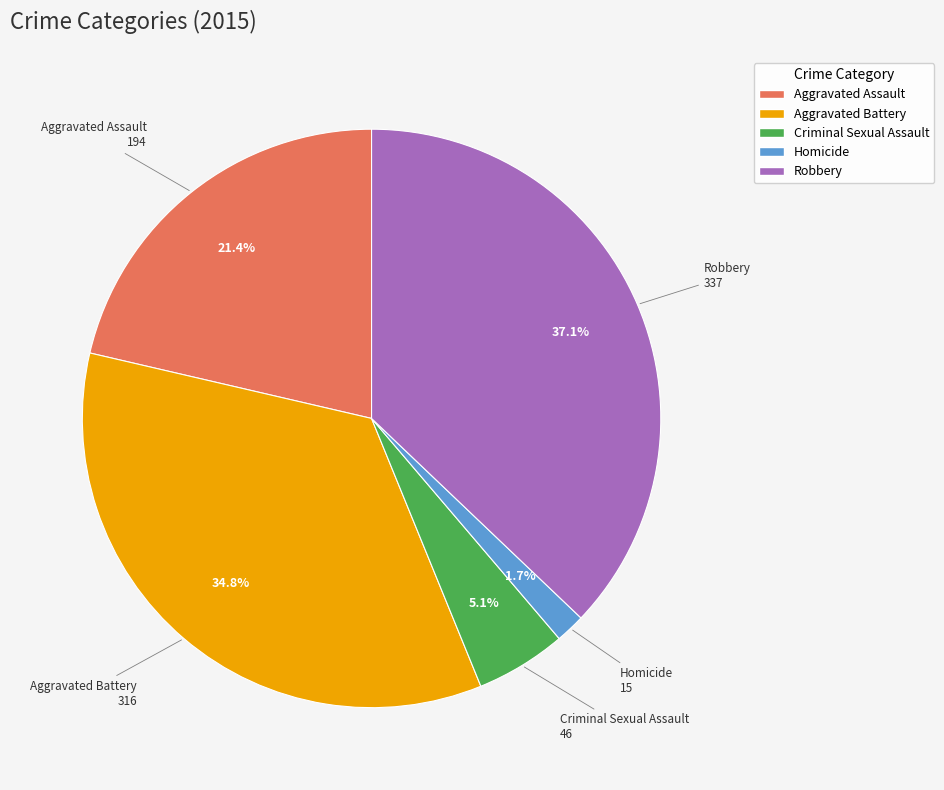

Which category has the biggest portion of the pie?

Robbery